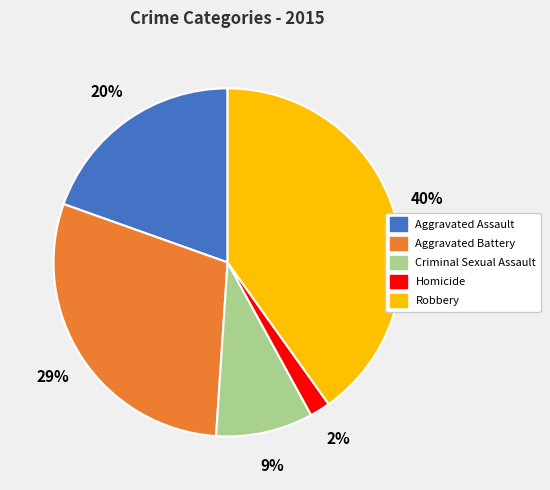

To the nearest percent, what percentage of the pie is Aggravated Battery?

29%